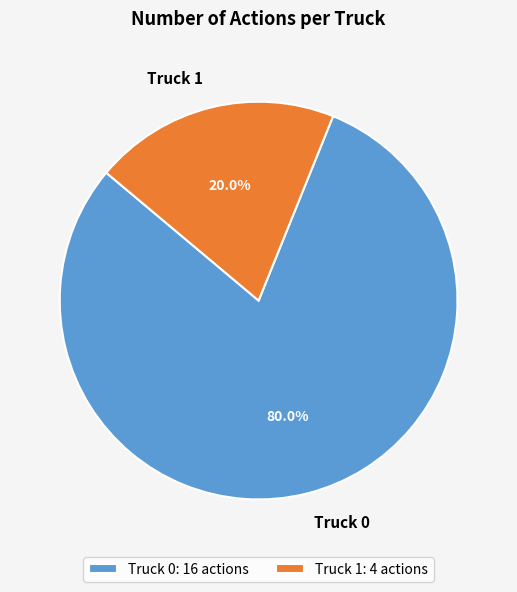

To the nearest percent, what portion does Truck 1 represent?

20%